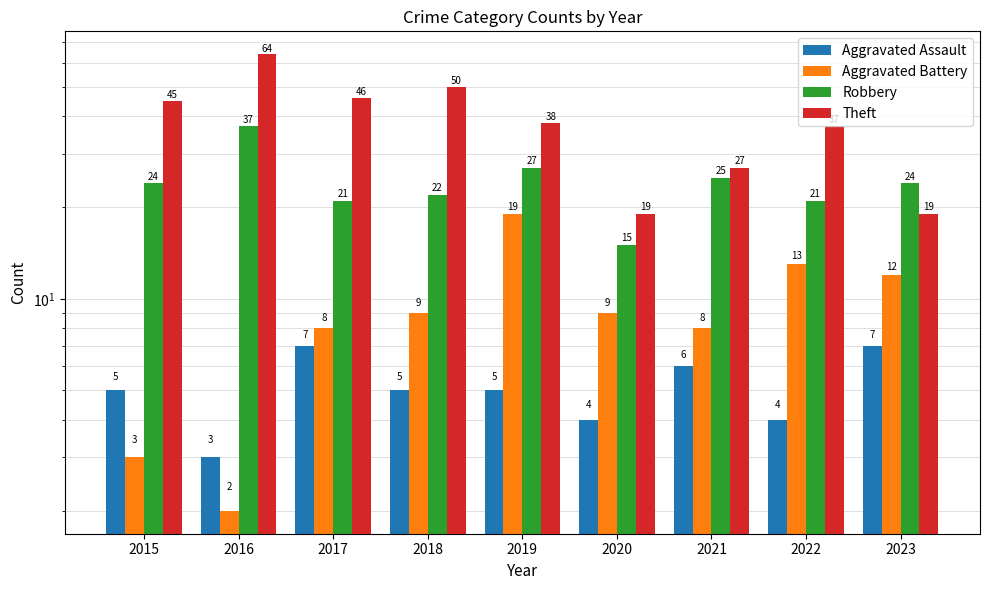

Between 2016 and 2021, which series saw the biggest shift?

Theft